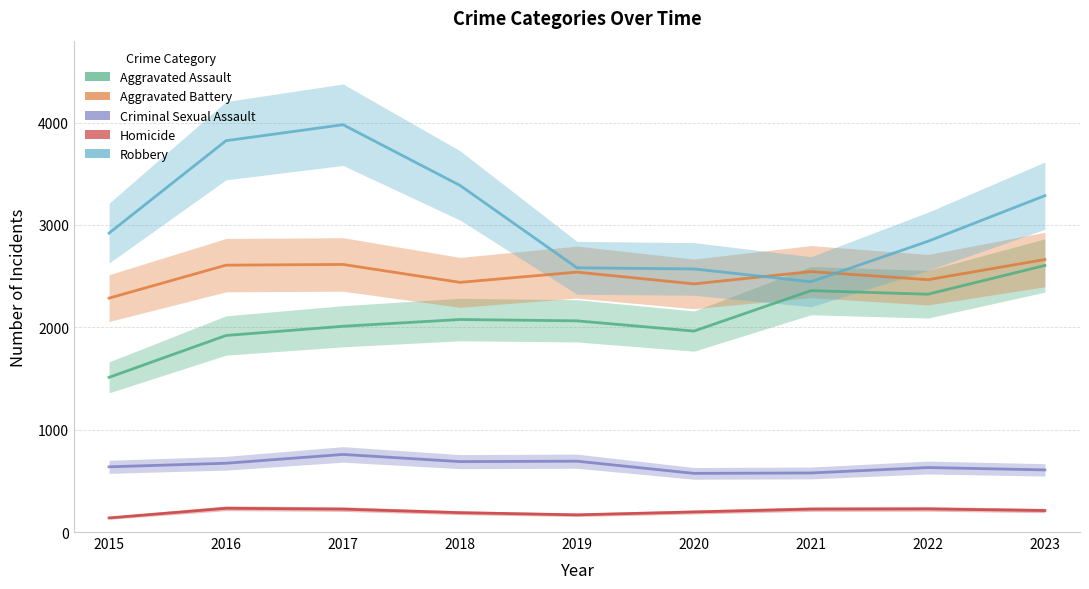

What is the difference between the Homicide values at 2021 and 2018?

35